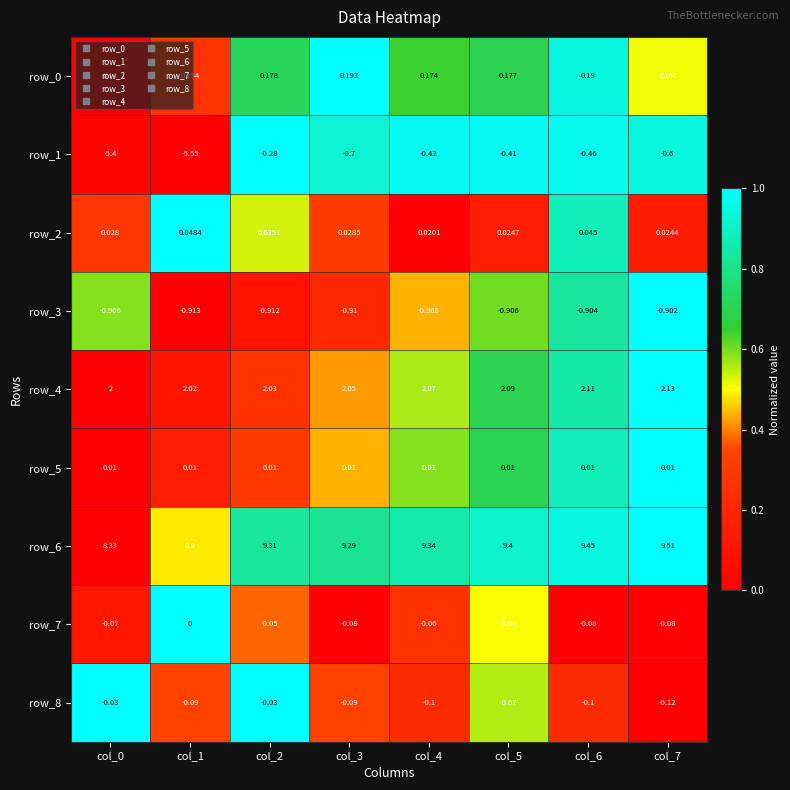

Is the value of row_3 at col_7 greater than the value of row_5 at col_1?

No